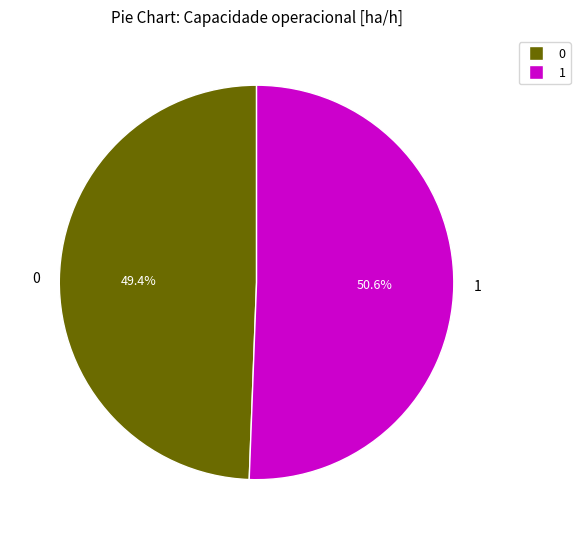

To the nearest percent, what percentage of the pie is 1?

51%